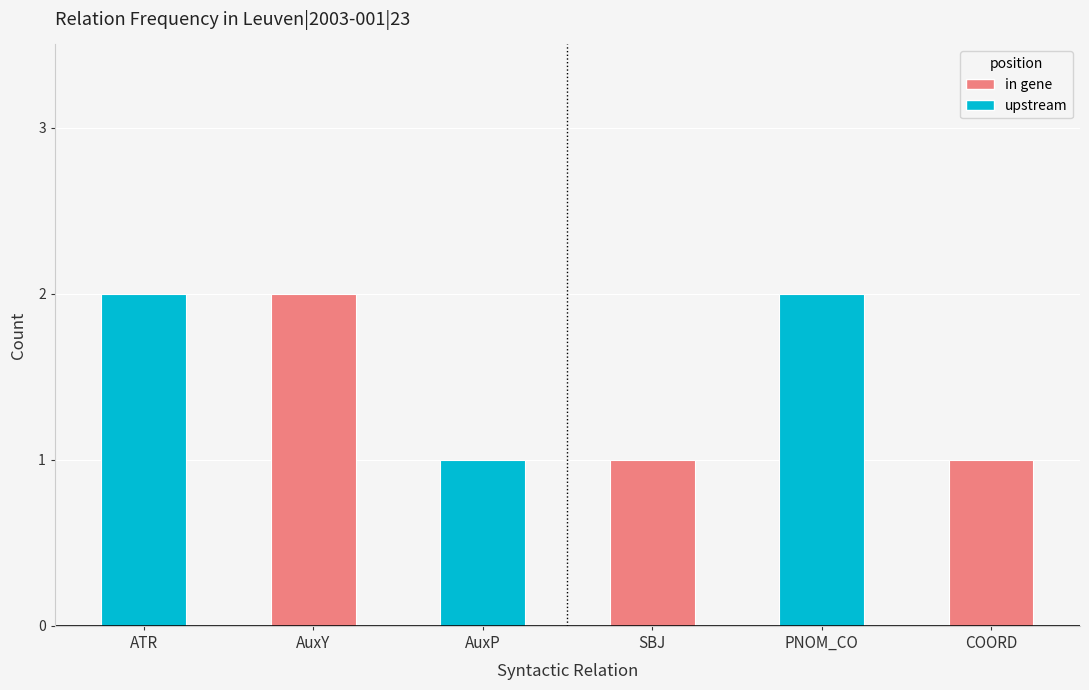

What is the average value?

2